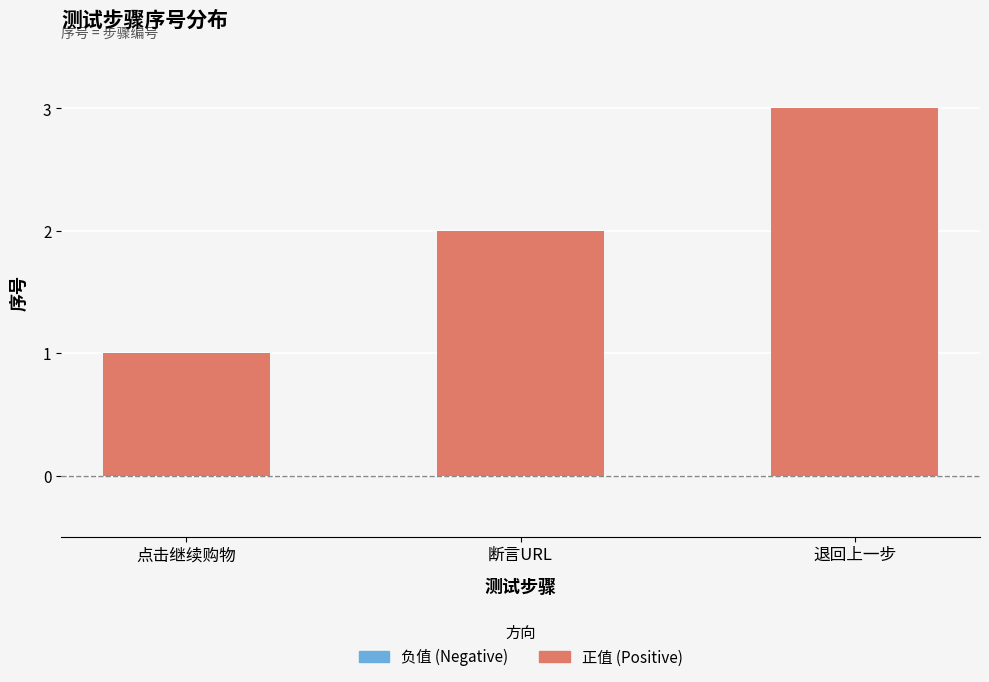

List the labels in order of value, smallest first.

点击继续购物, 断言URL, 退回上一步